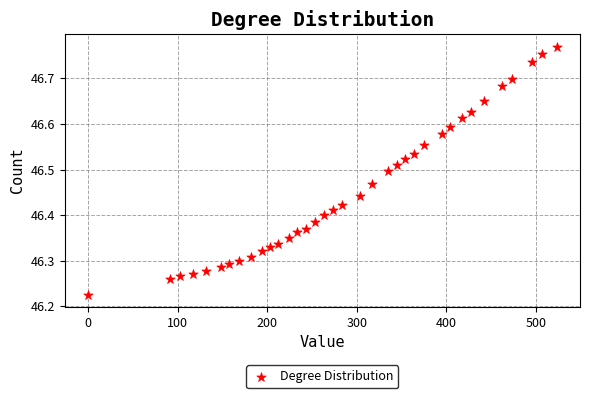

What is the range of X values (max minus min)?

523.0